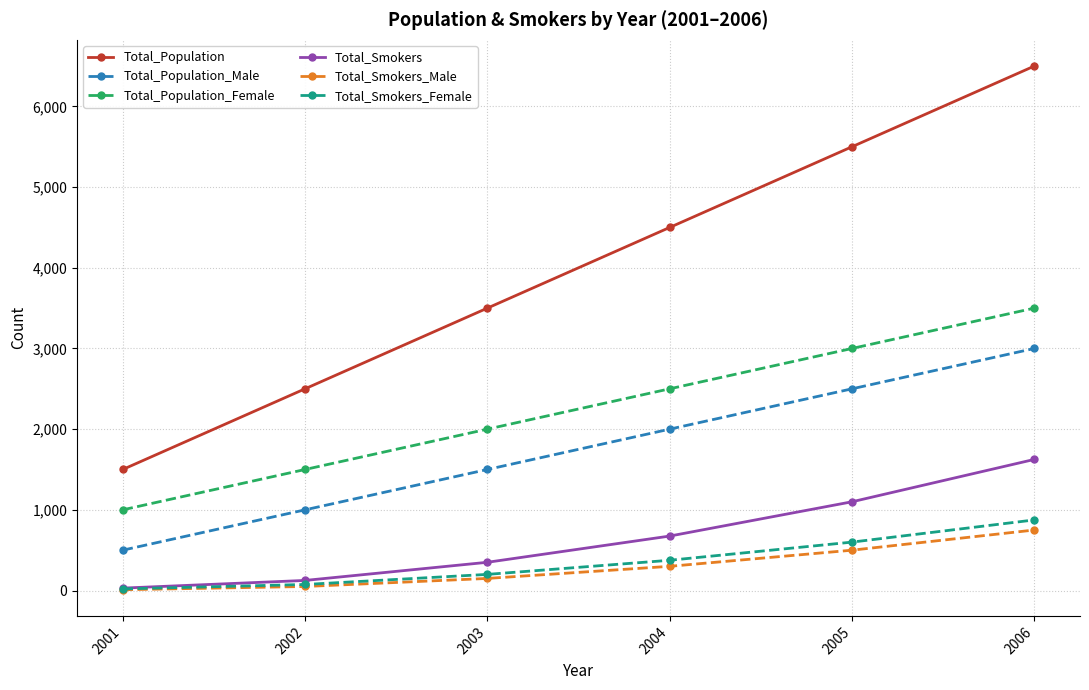

Reading left to right, transcribe all the data shown in this chart.

Total_Population: 1500	2500	3500	4500	5500	6500
Total_Population_Male: 500	1000	1500	2000	2500	3000
Total_Population_Female: 1000	1500	2000	2500	3000	3500
Total_Smokers: 30	125	350	675	1100	1625
Total_Smokers_Male: 10	50	150	300	500	750
Total_Smokers_Female: 20	75	200	375	600	875